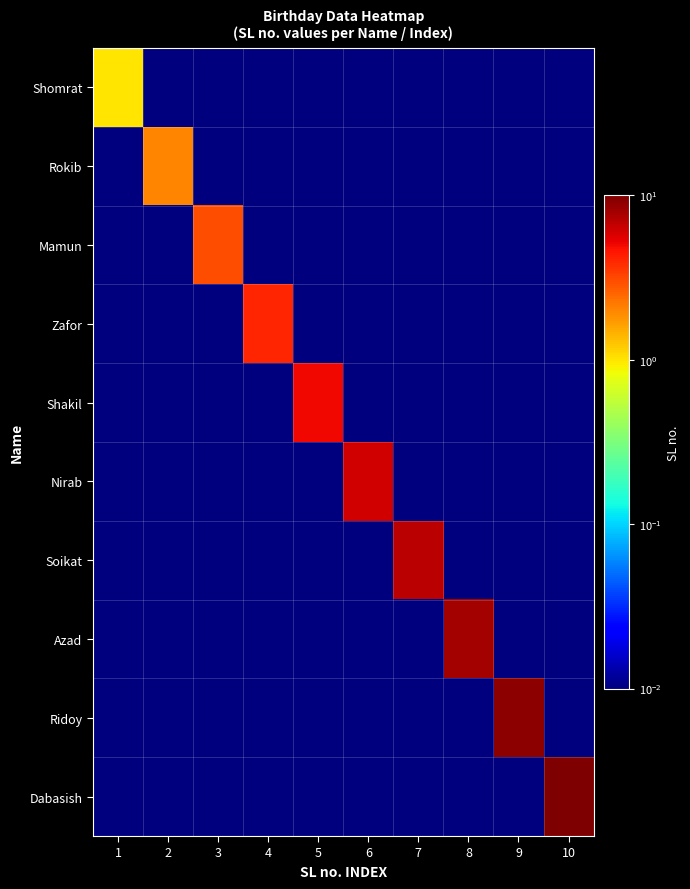

Count the number of data series in this chart.

10